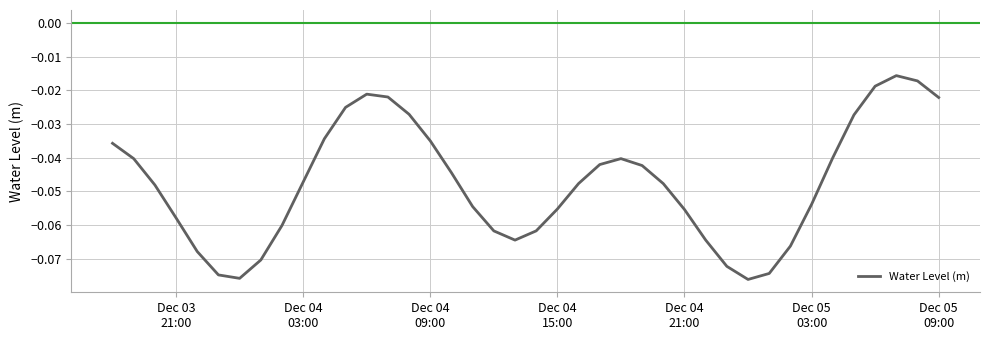

How many interior local peaks (higher than both neighbors) does the data have?

3